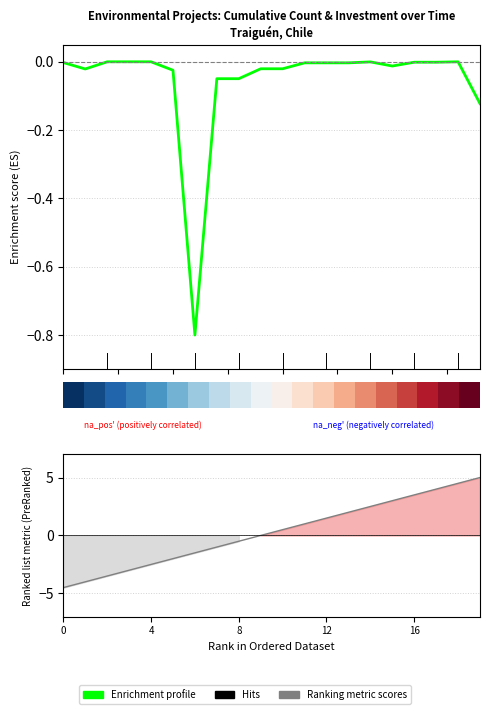

List the series in order of their peak value, highest first.

Ranking metric scores, Enrichment profile